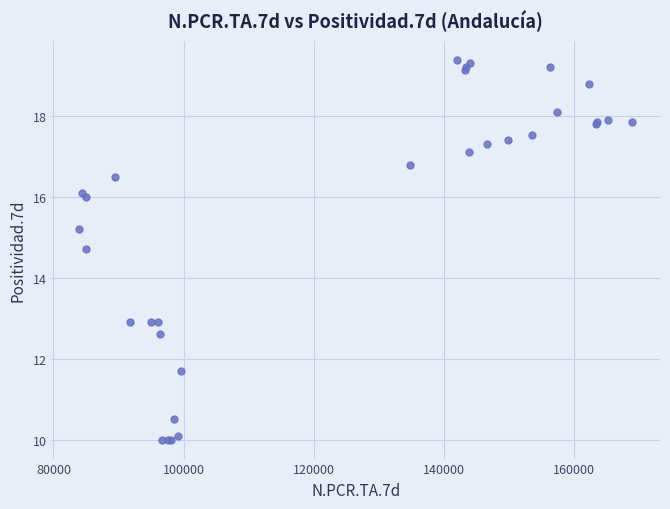

What Y value in the scatter plot is closest to 14?

14.7